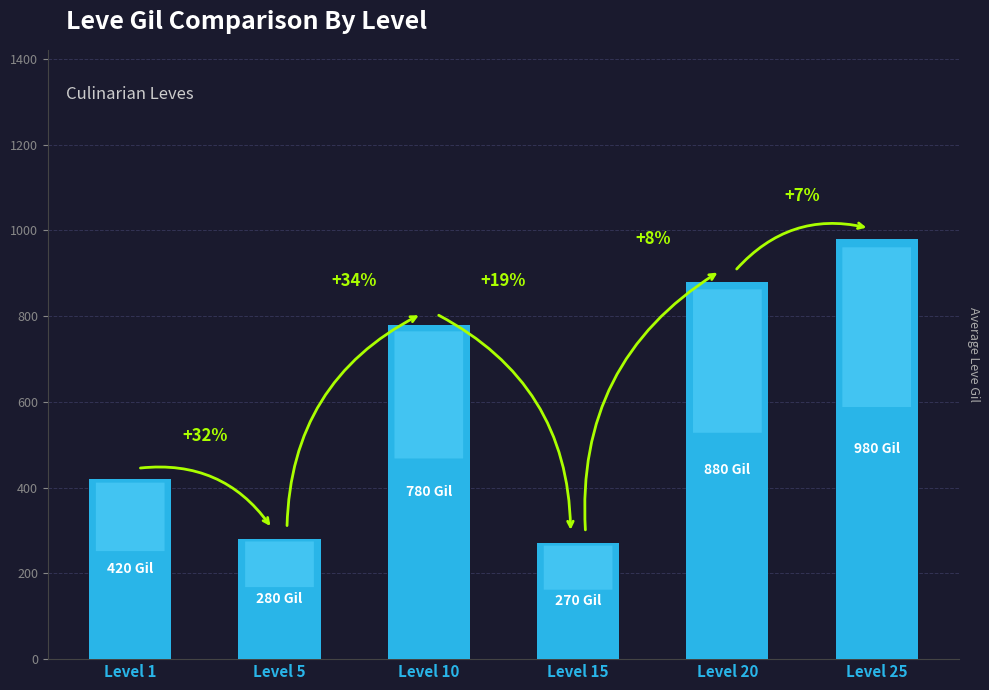

Rank the categories by value from highest to lowest.

Level 25, Level 20, Level 10, Level 1, Level 5, Level 15